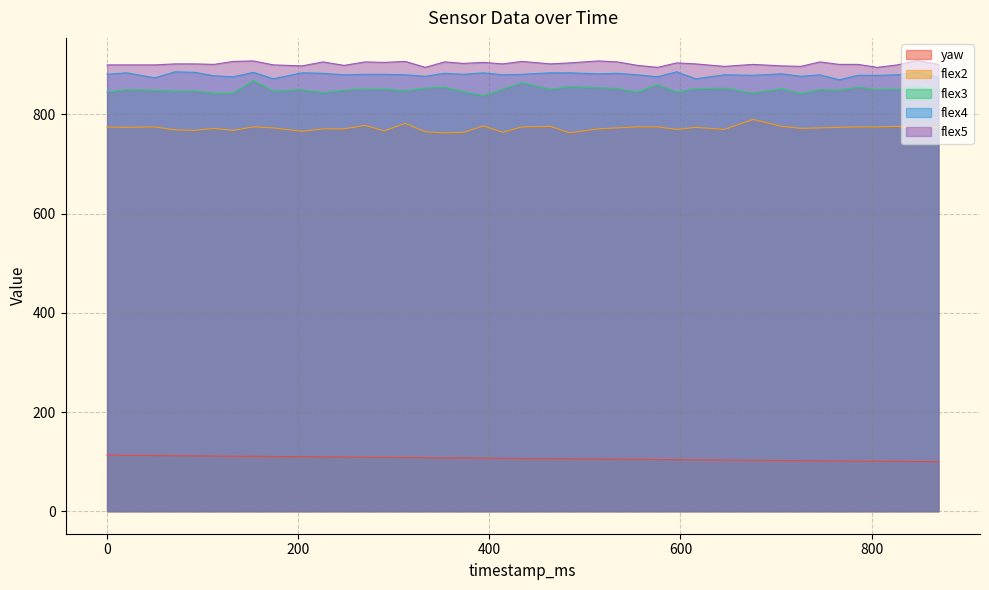

Does the chart have visible grid lines?

Yes